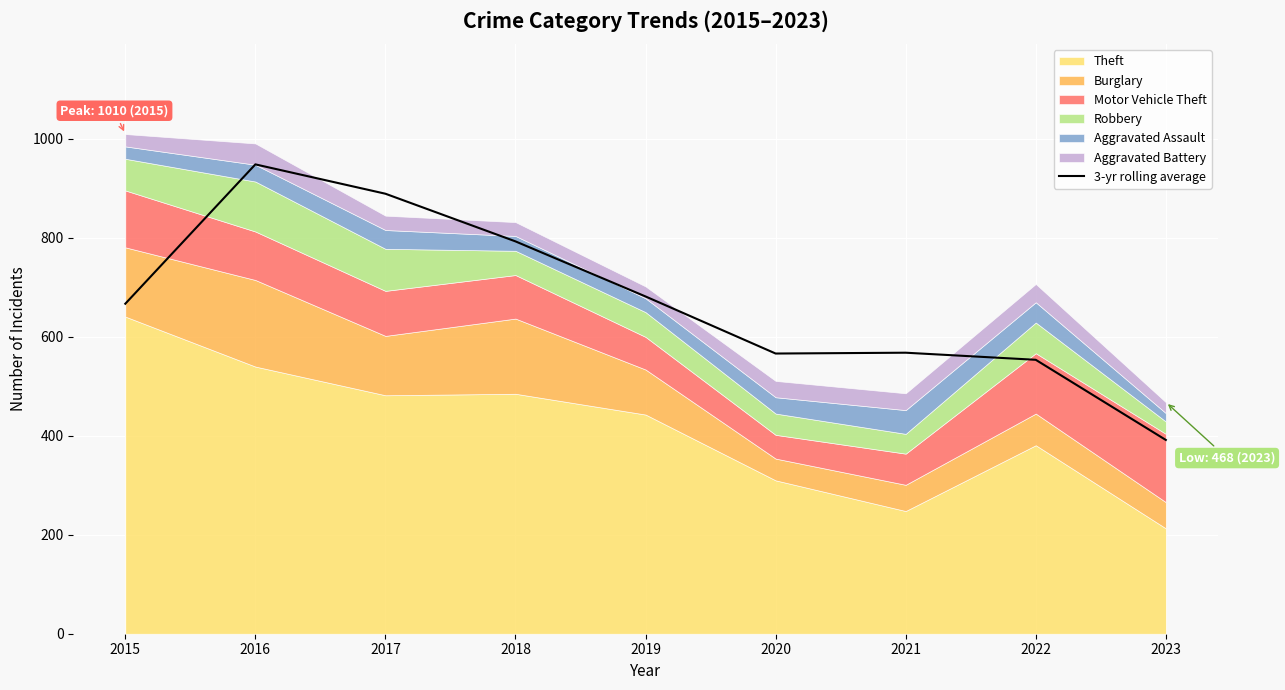

True or false: 3-yr rolling average has a value of 855.8 at 2020.

False